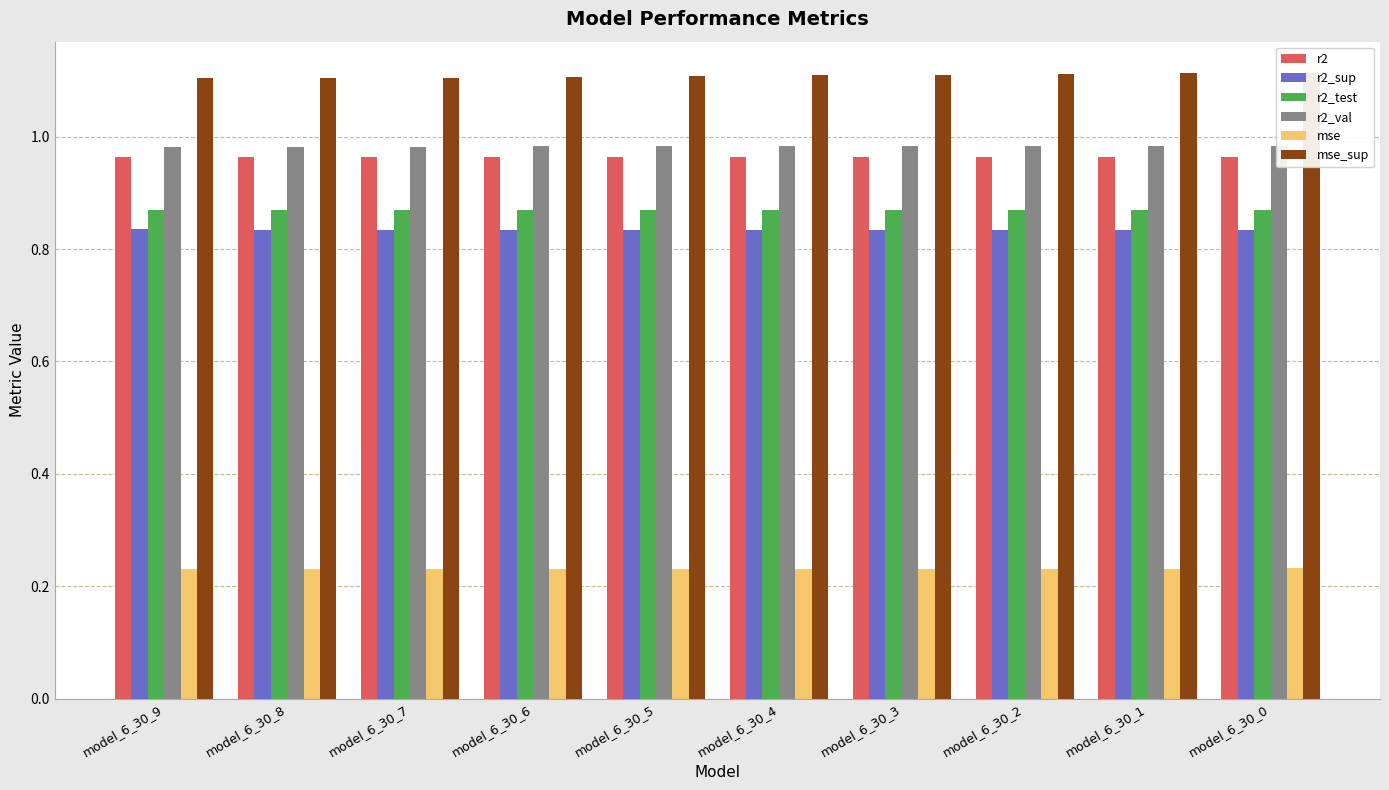

The value of r2 at model_6_30_6 is 1.0. True or false?

True